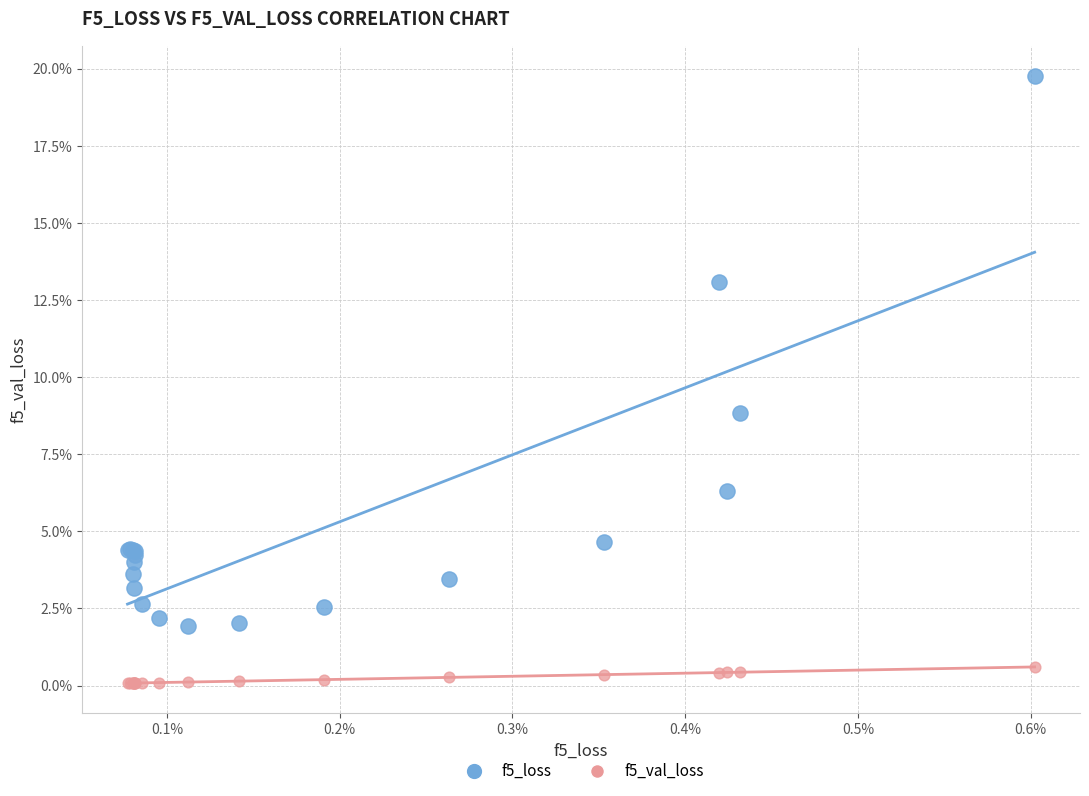

What are all the series names shown in the legend?

f5_loss, f5_val_loss